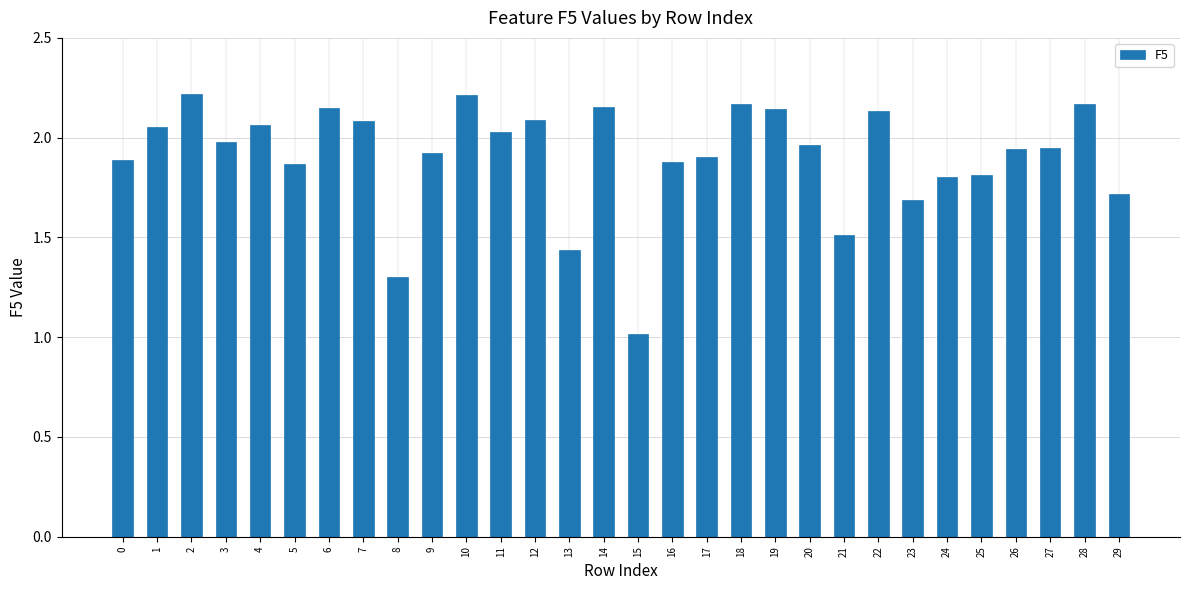

What is the difference between the values at 15 and 17?

0.9